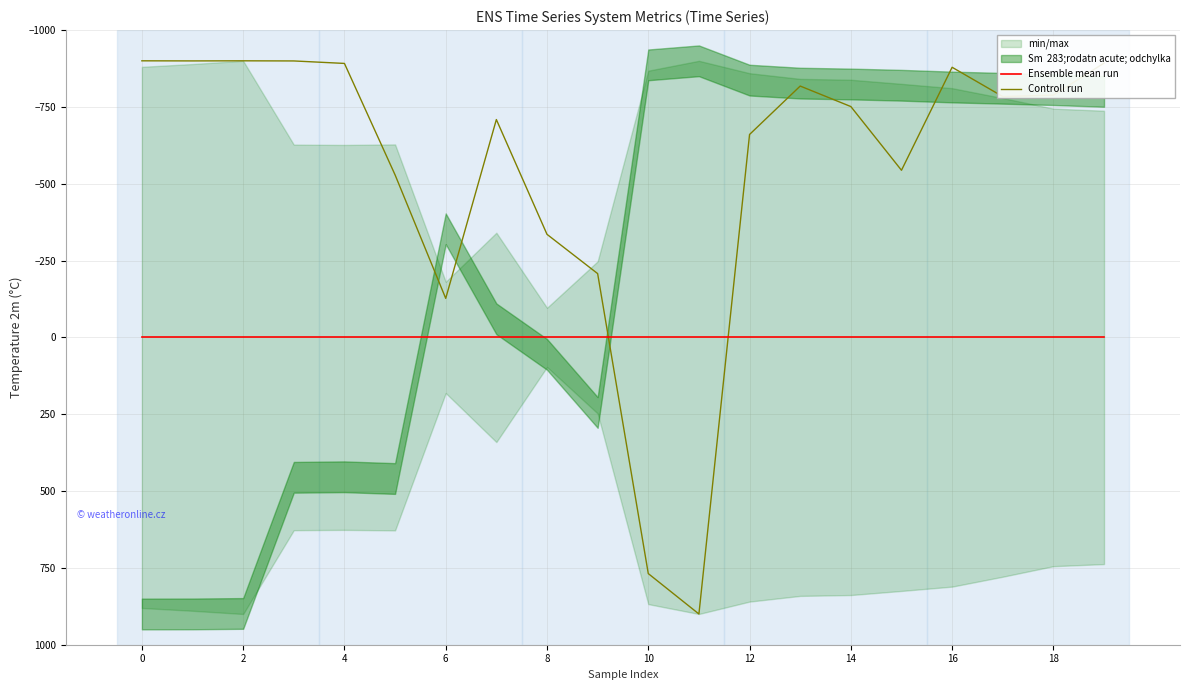

How many data points does each series have?

20